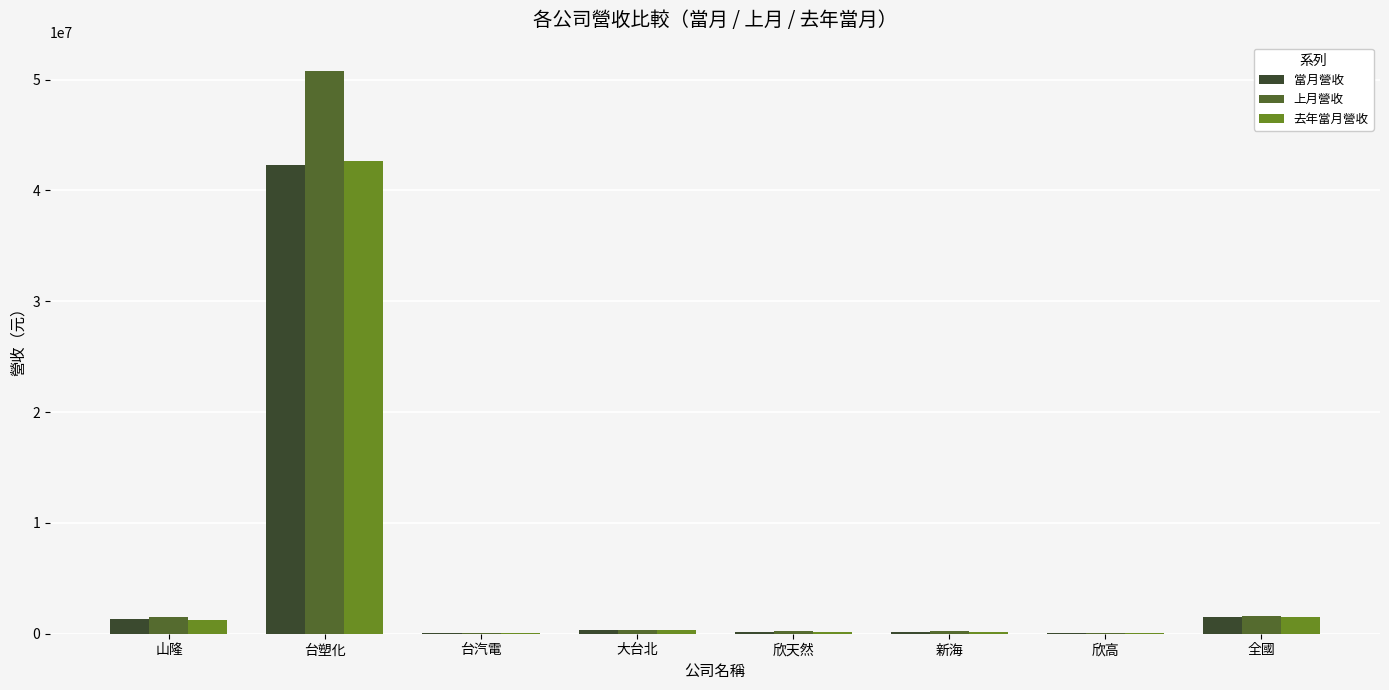

At which label does 當月營收 reach its peak?

台塑化